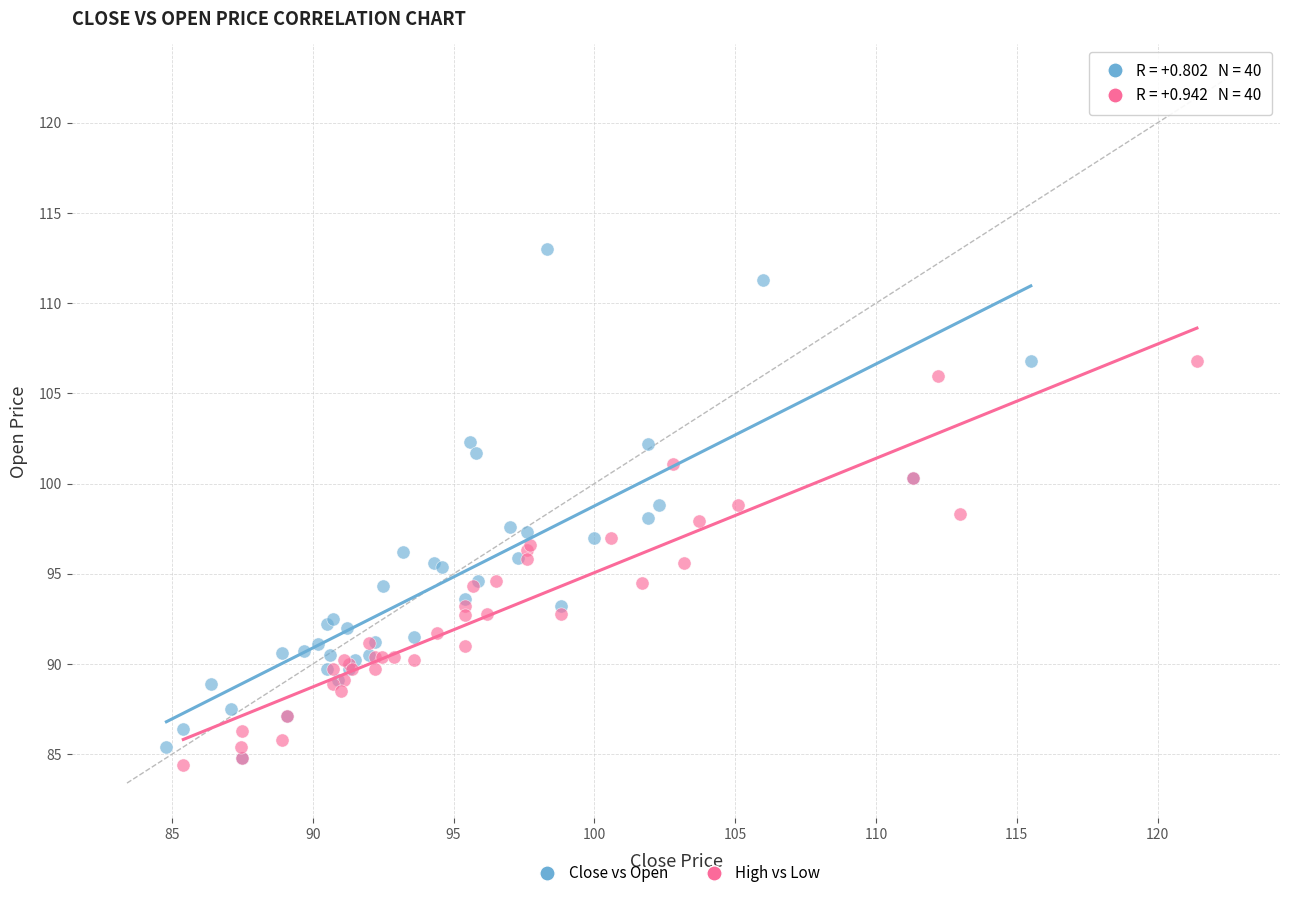

Which series has the widest spread of Y values?

Close vs Open